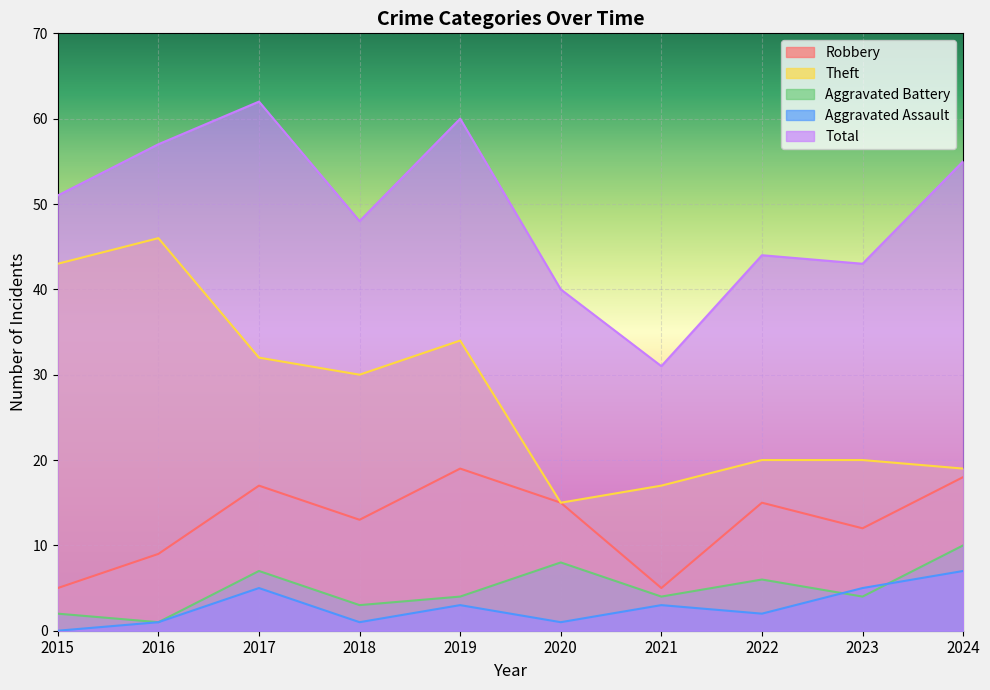

How many lines are shown in the chart?

5